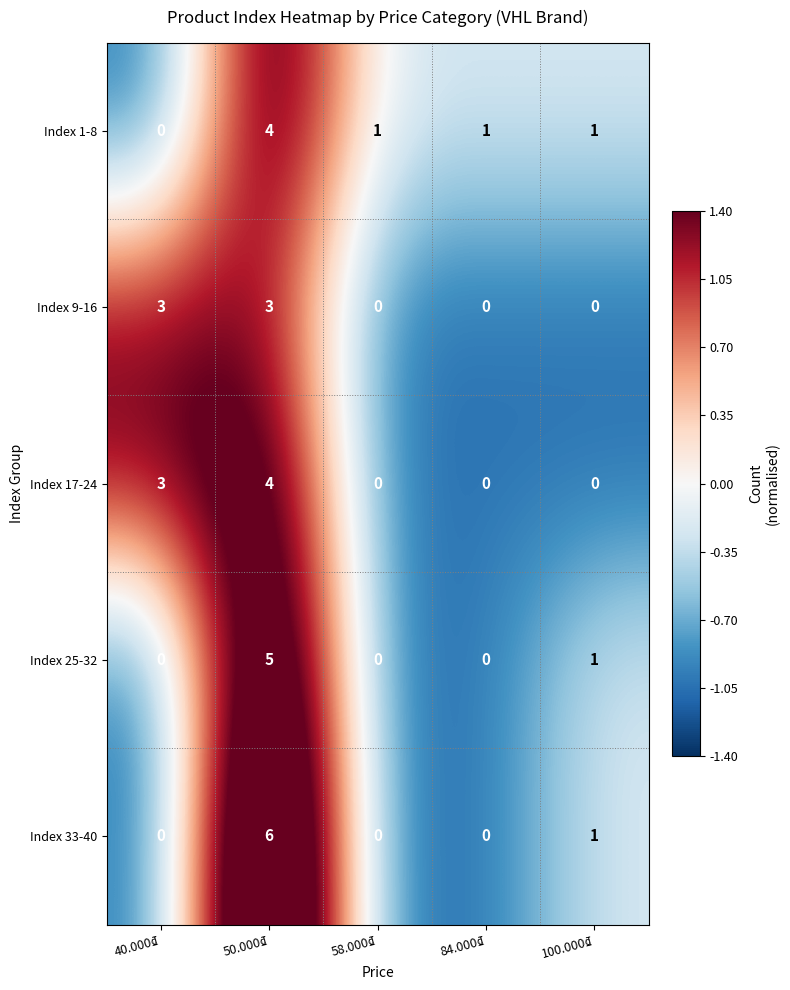

Which label corresponds to the largest value in the chart?

50.000₫